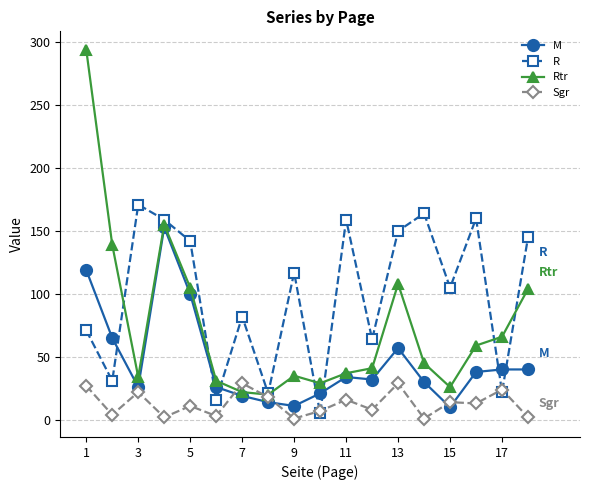

What is the maximum value shown in the chart?

294